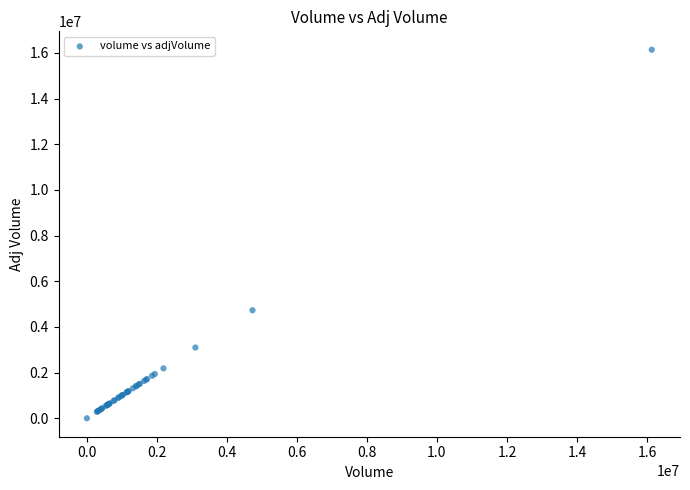

What Y value in the scatter plot is closest to 8068516?

4730626